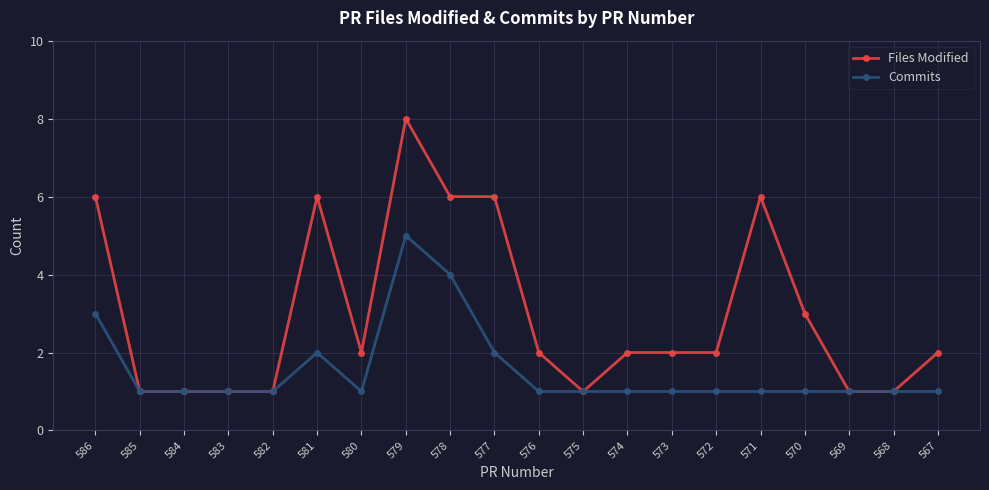

Rank the series by their maximum value, from highest to lowest.

Files Modified, Commits